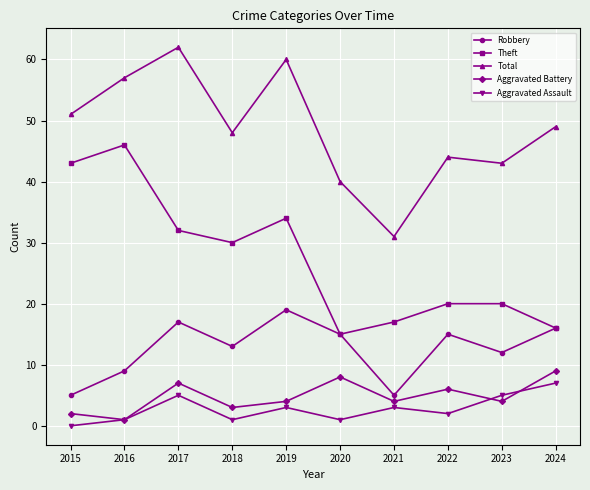

Is it true that Aggravated Battery equals 4 at 2021?

True